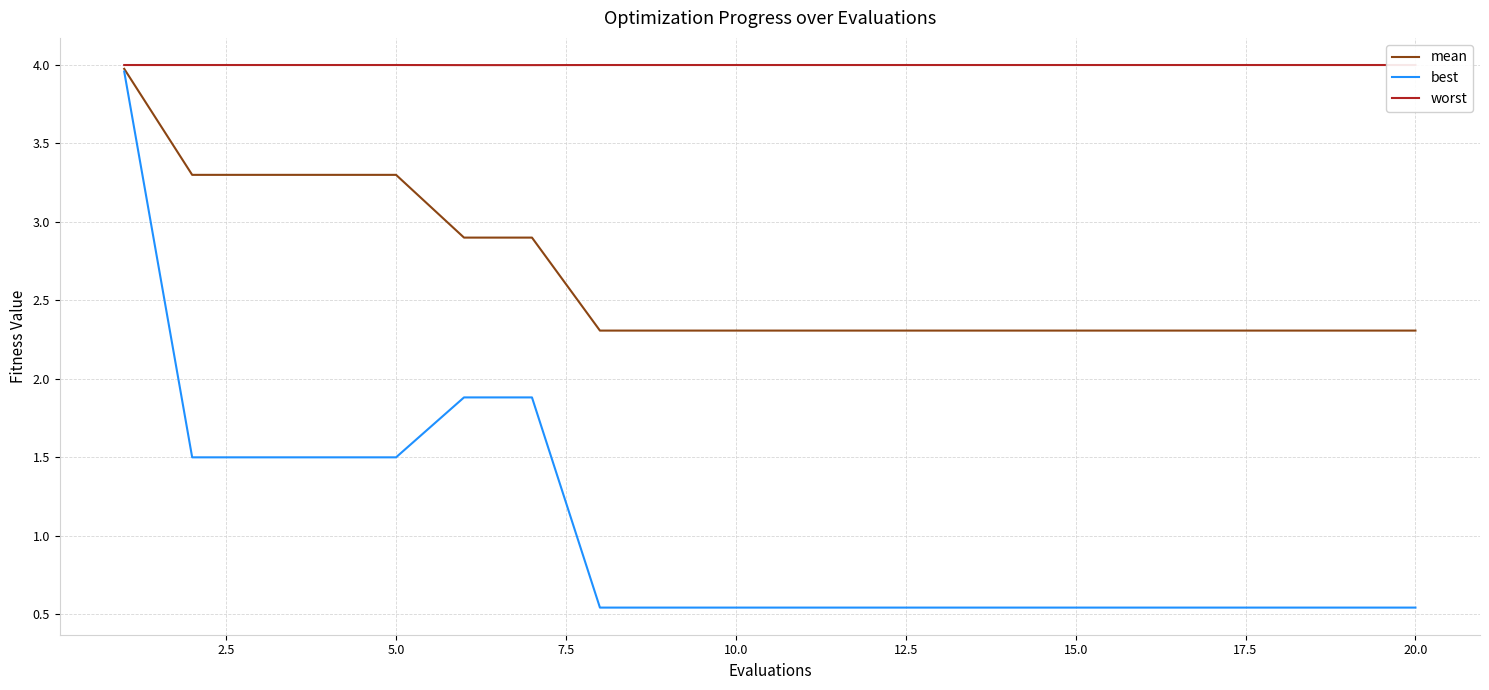

Is this an area chart (filled region under the line)?

No